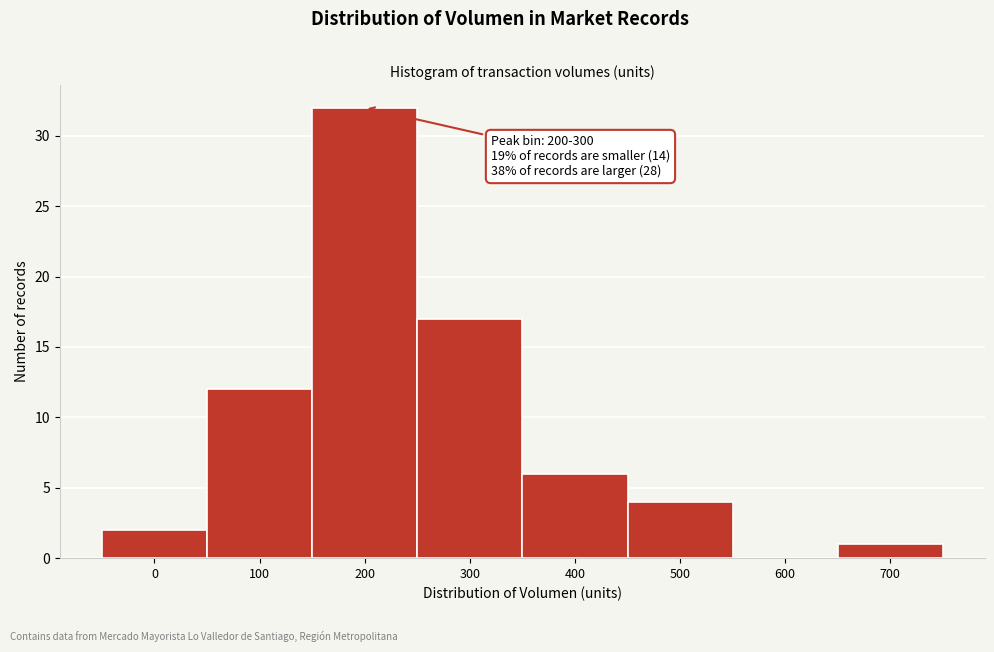

Reading left to right, list all the values displayed in this chart.

0=2	100=12	200=32	300=17	400=6	500=4	600=0	700=1